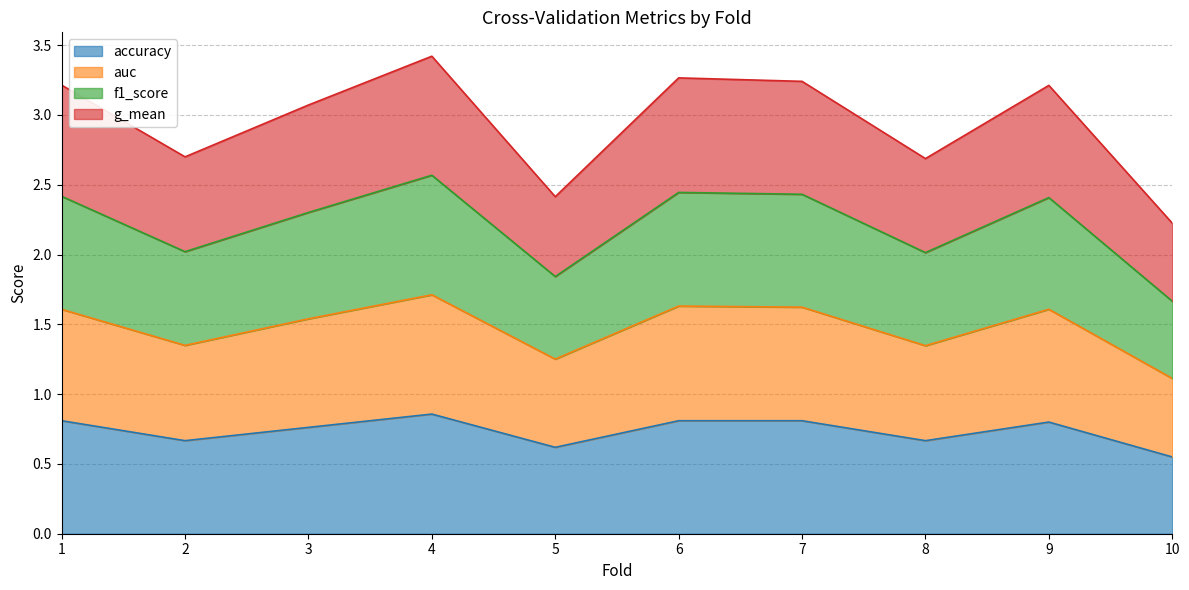

True or false: accuracy and g_mean cross at least once.

False